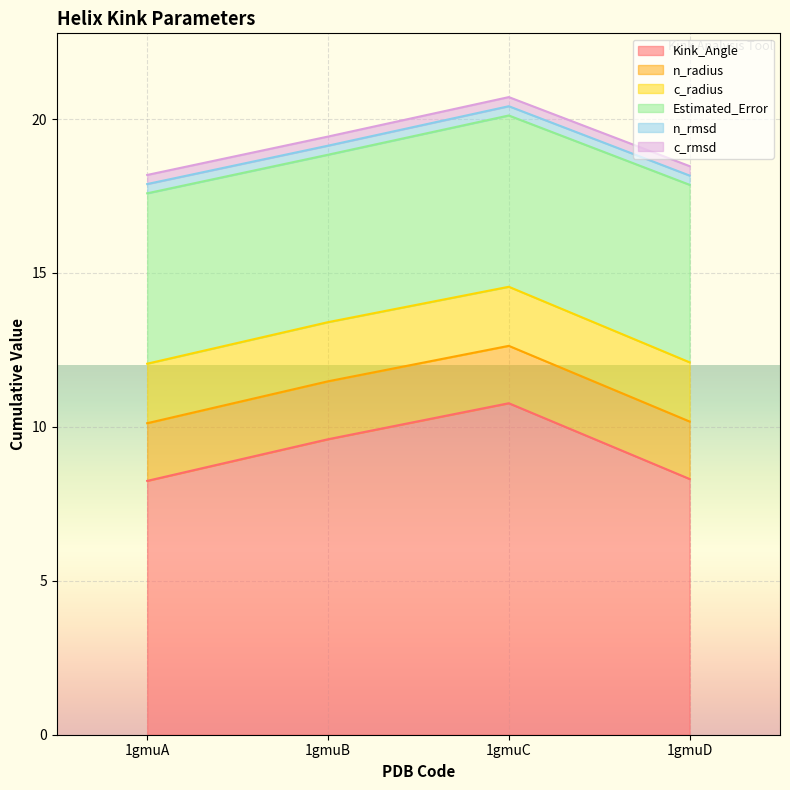

What is the highest value of the n_radius series?

1.9